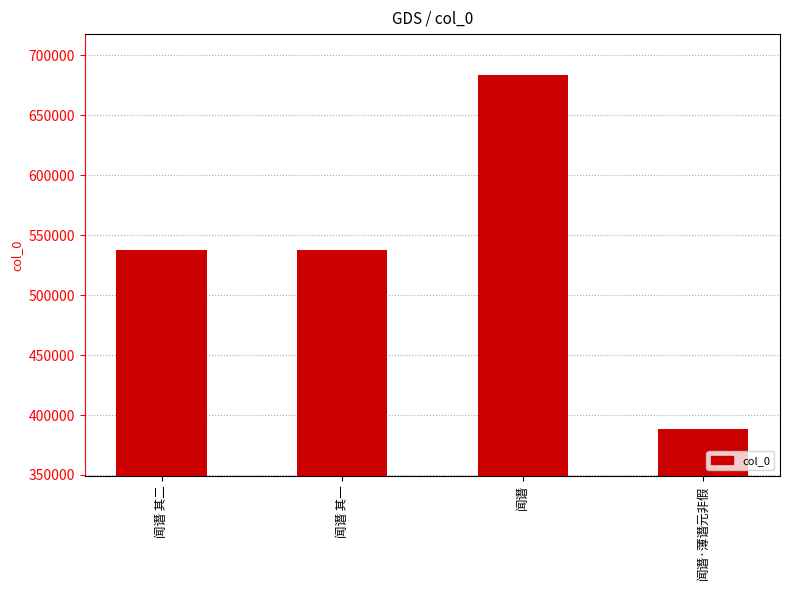

Between 闻谮·薄谮元非假 and 闻谮, which is larger?

闻谮